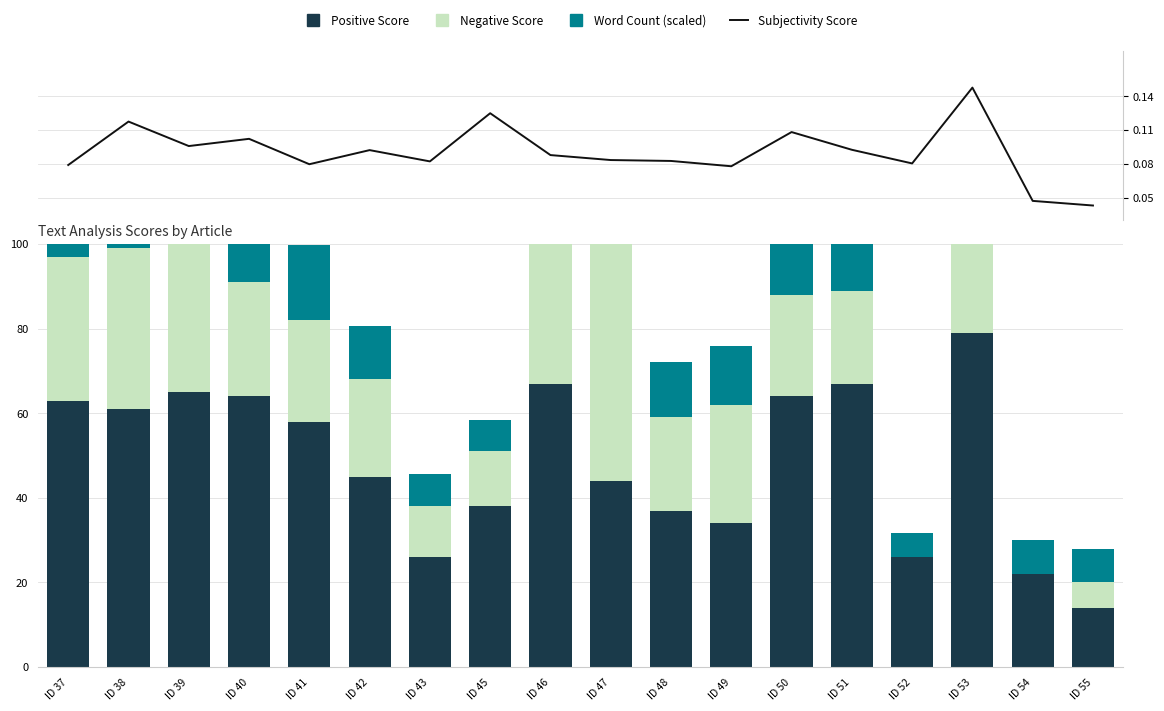

How many groups of bars are there?

18